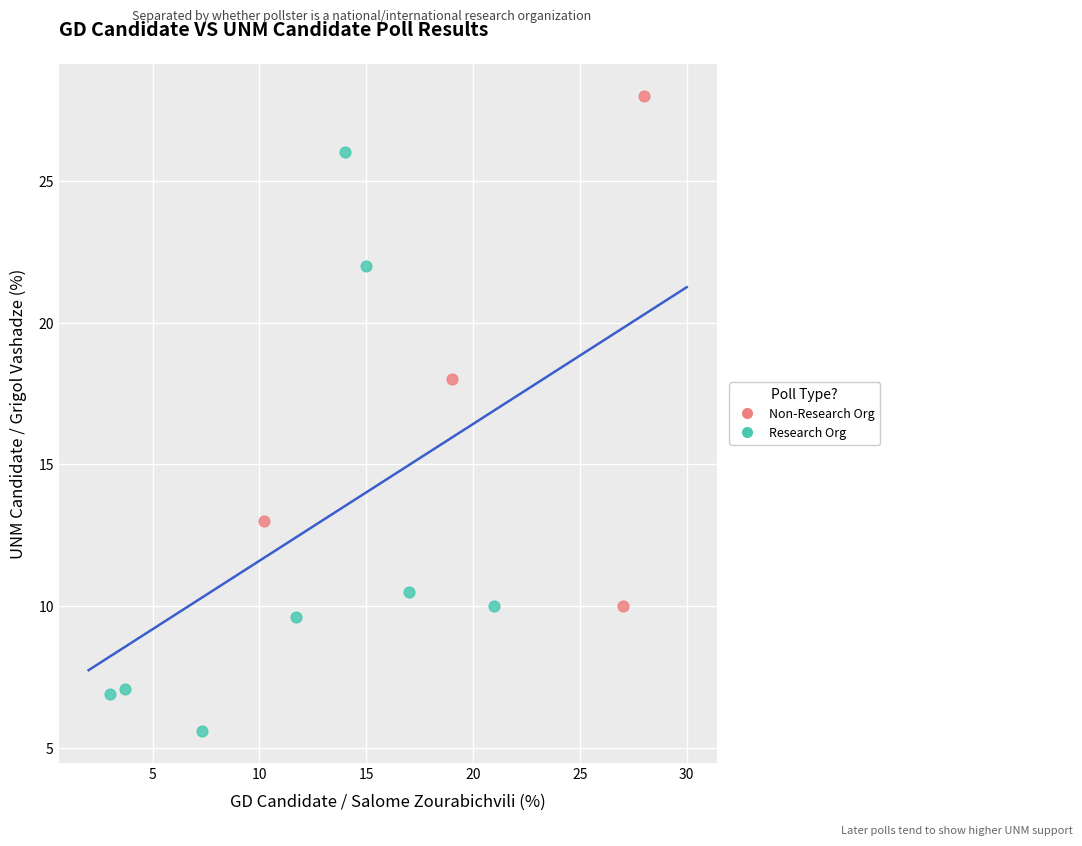

Which series reaches the maximum Y coordinate?

Non-Research Org